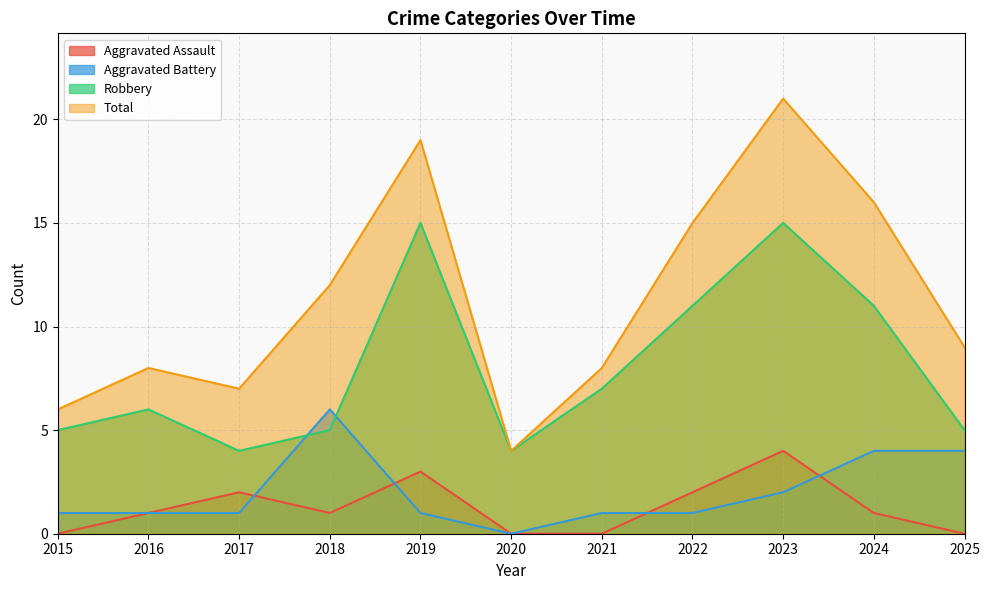

Reading left to right, what are all the values shown in this chart?

Aggravated Assault: 0	1	2	1	3	0	0	2	4	1	0
Aggravated Battery: 1	1	1	6	1	0	1	1	2	4	4
Robbery: 5	6	4	5	15	4	7	11	15	11	5
Total: 6	8	7	12	19	4	8	15	21	16	9